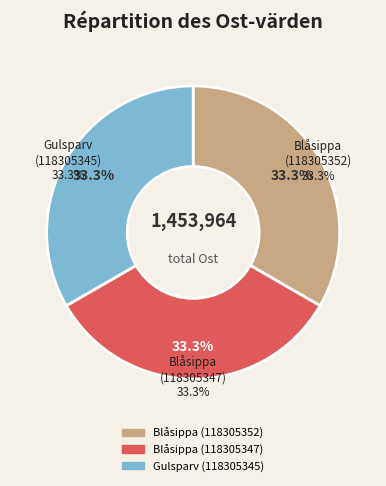

What is the total percentage of Blåsippa (118305352) and Blåsippa (118305347)?

66.7%